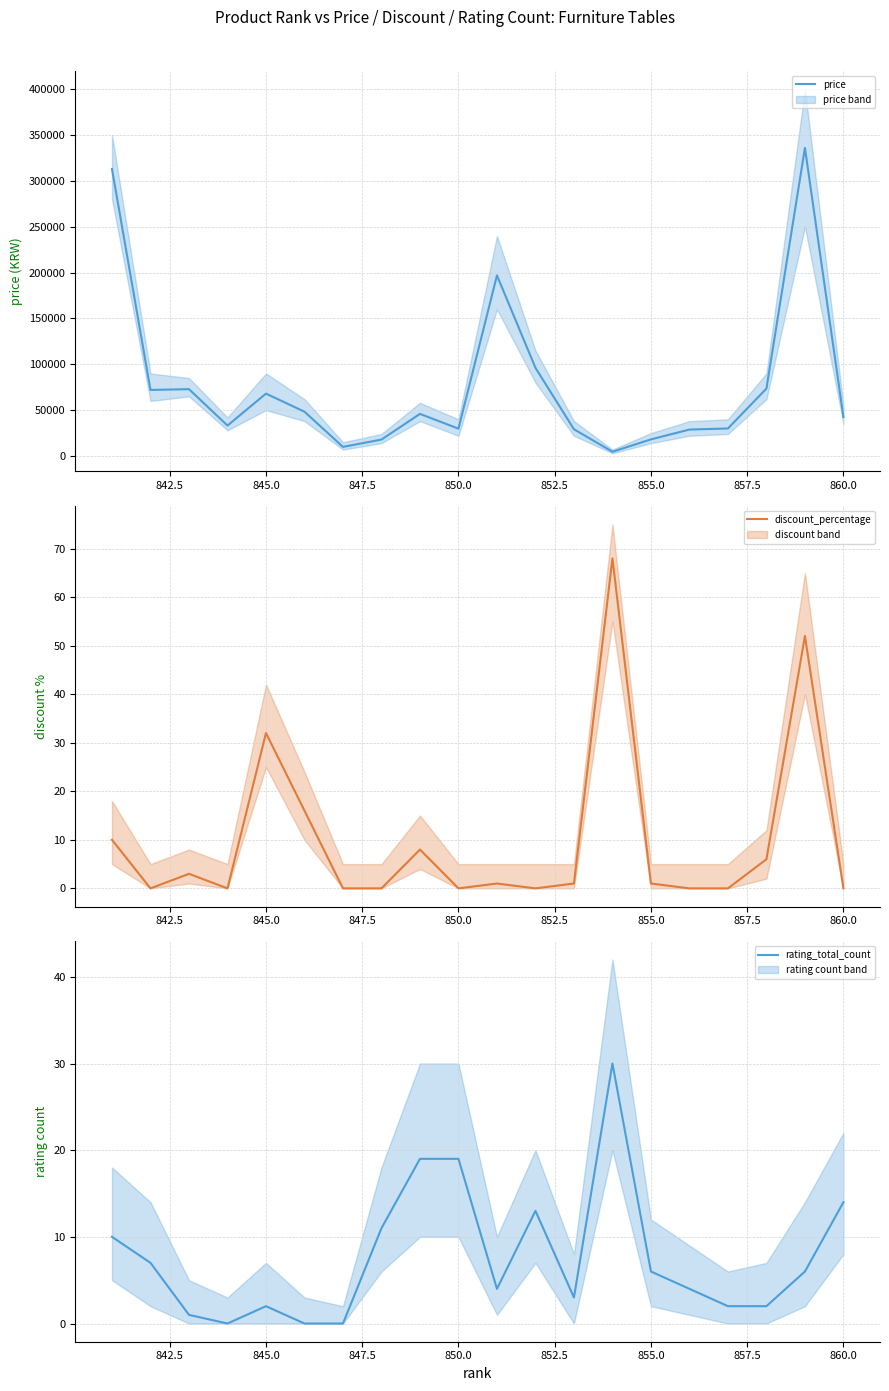

What is the average value of the discount_percentage series?

10